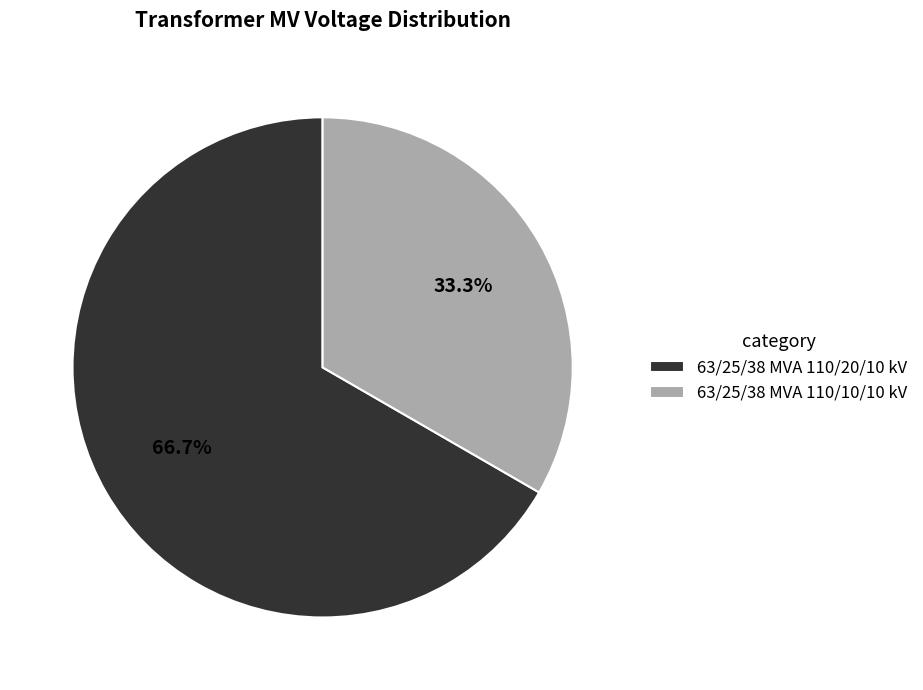

Which slice is the smallest?

63/25/38 MVA 110/10/10 kV